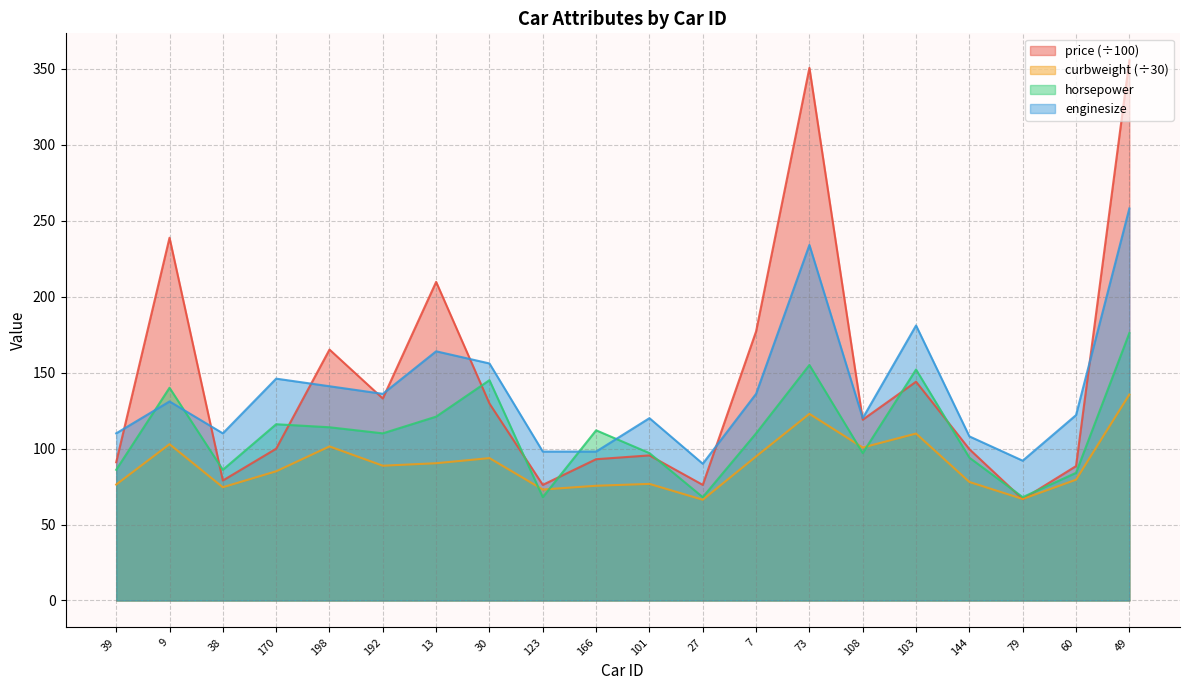

At 7, list the series in order from largest to smallest.

price (÷100), enginesize, horsepower, curbweight (÷30)